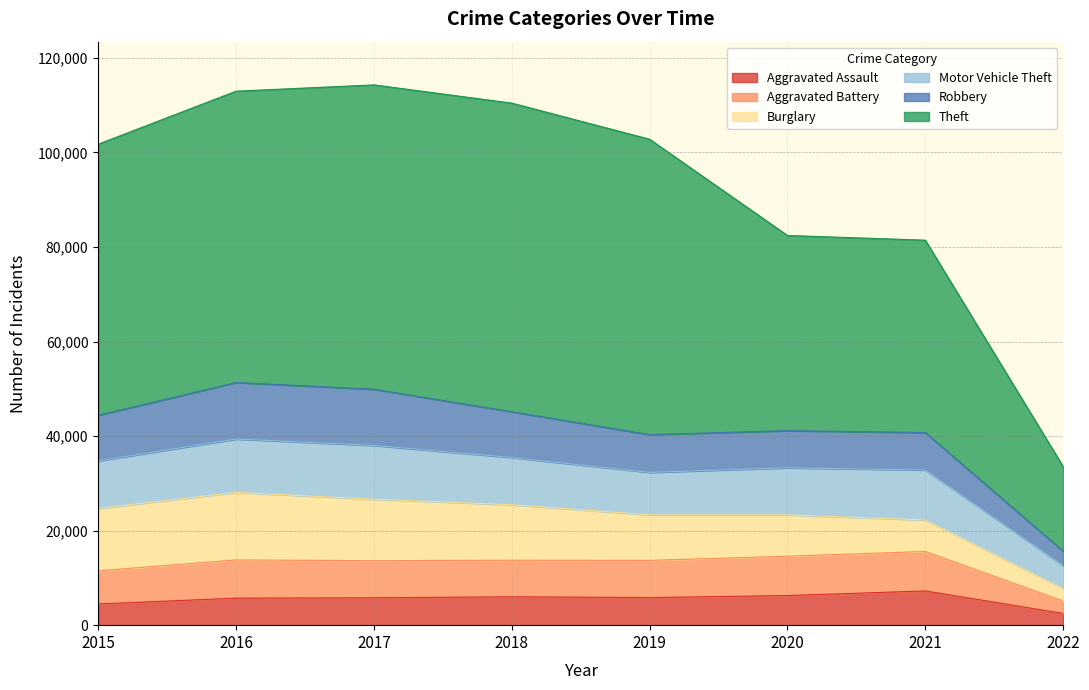

Which label corresponds to the smallest value in the chart?

2022